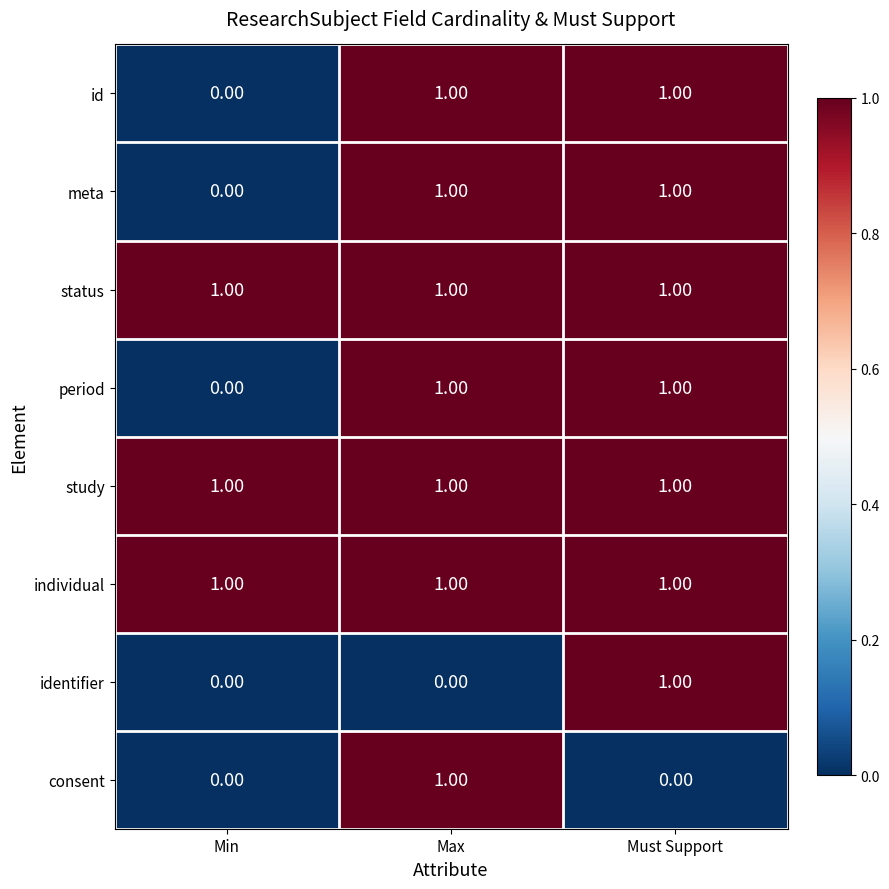

Which category has the highest value in the identifier series?

Must Support